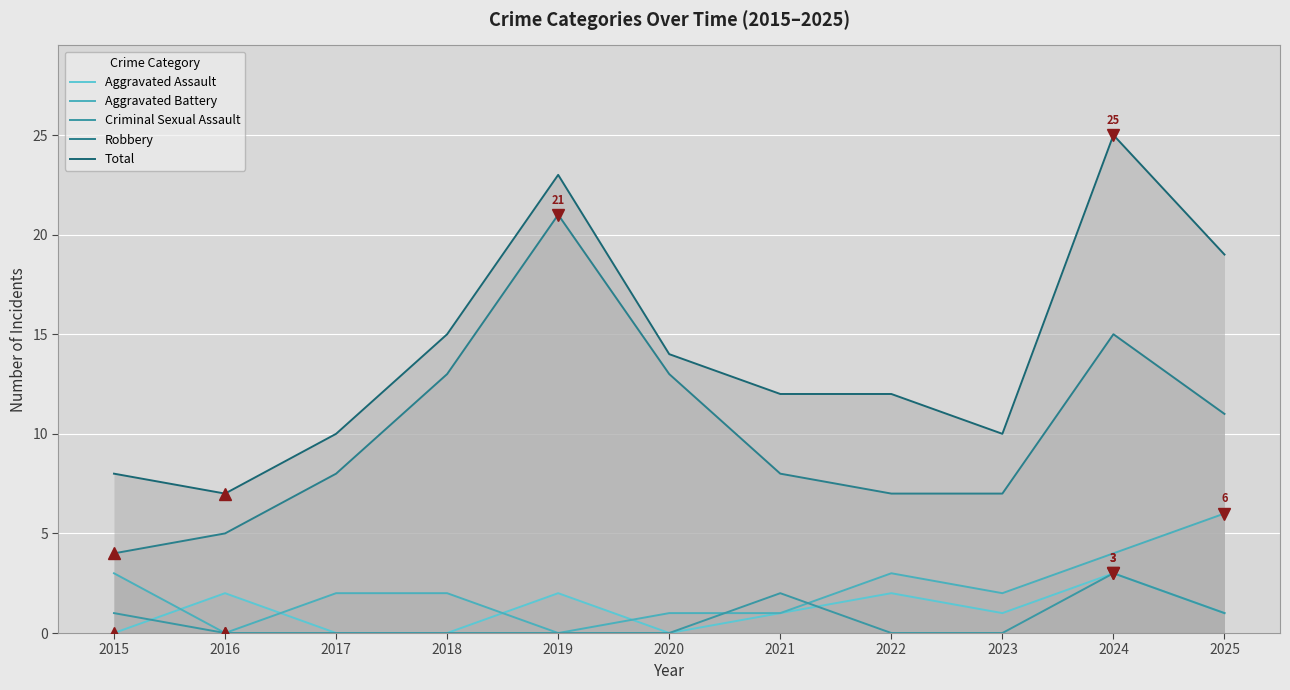

What are all the series names shown in the legend?

Aggravated Assault, Aggravated Battery, Criminal Sexual Assault, Robbery, Total